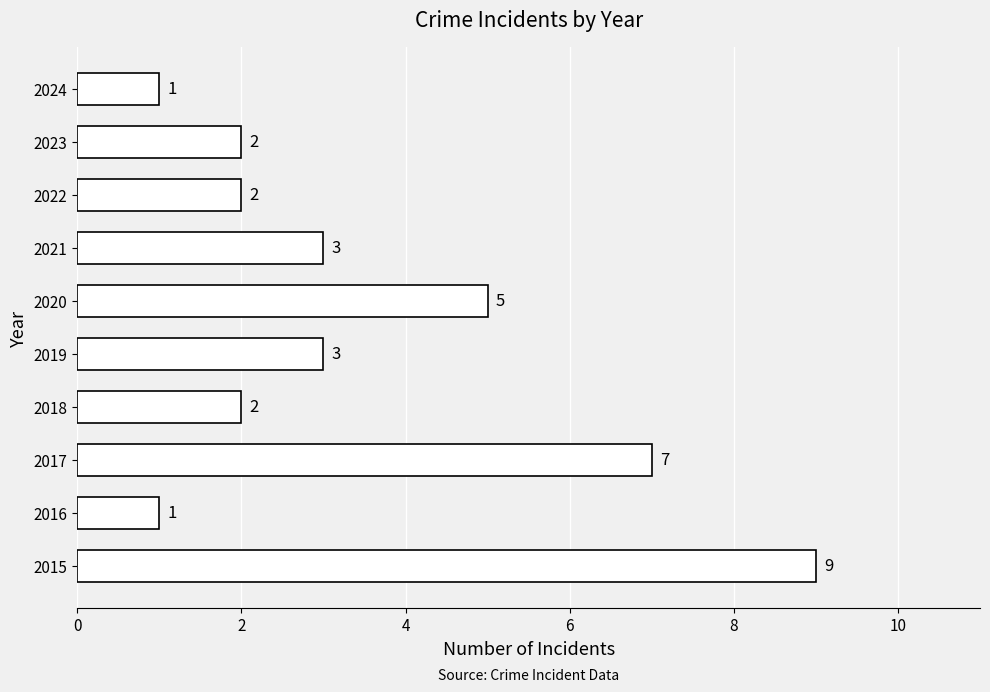

Approximately how many times larger is the value at 2024 compared to 2021?

0.3